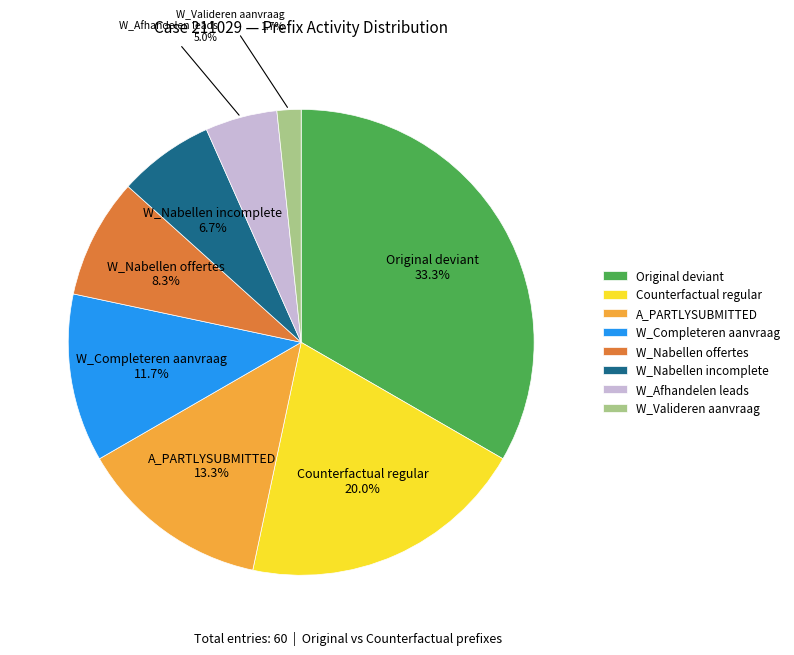

Does W_Completeren aanvraag represent more than half of the total?

No